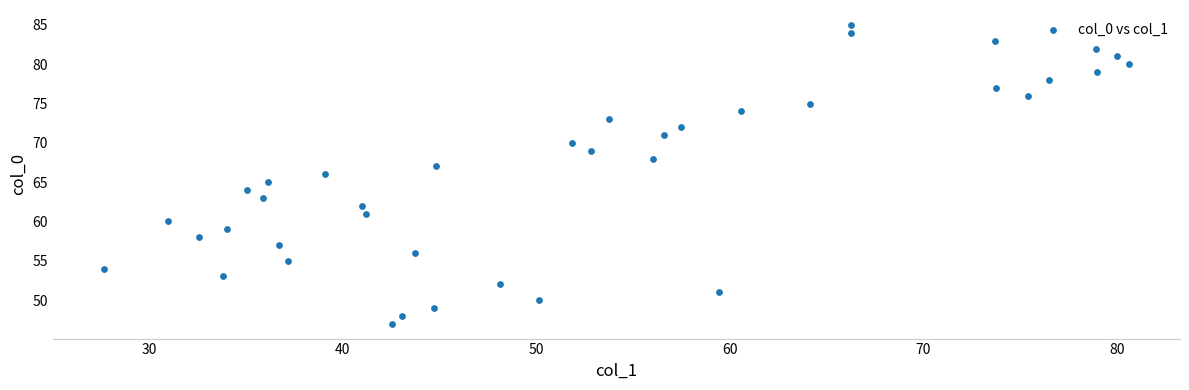

What is the range of Y values (max minus min)?

38